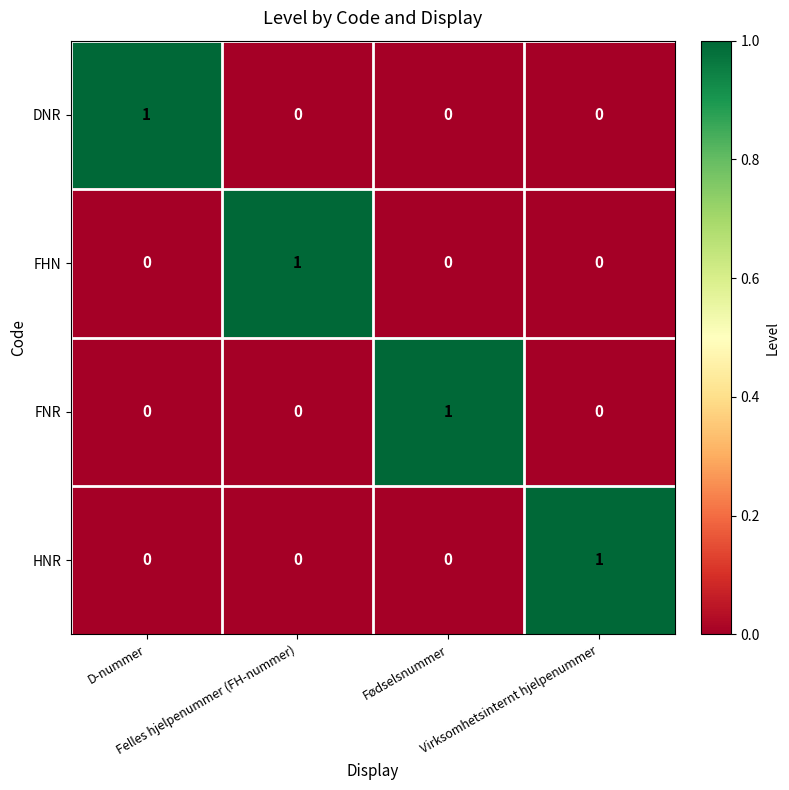

At how many categories does at least one series exceed 0?

4